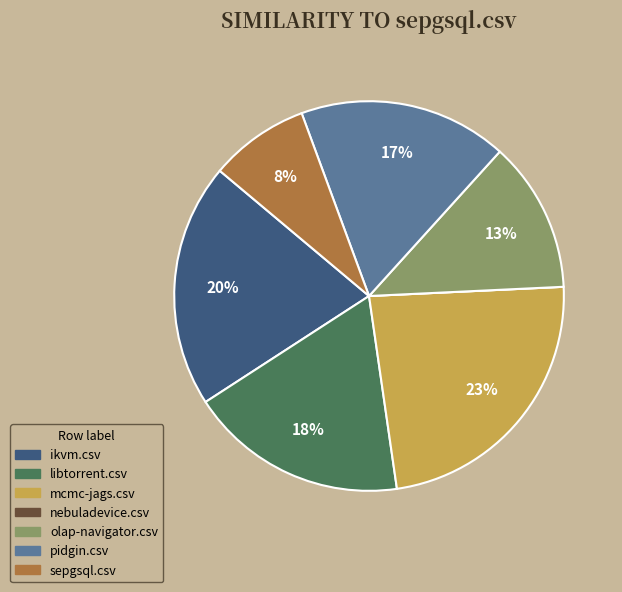

To the nearest percent, what is the difference between the libtorrent.csv and sepgsql.csv slice percentages?

10%